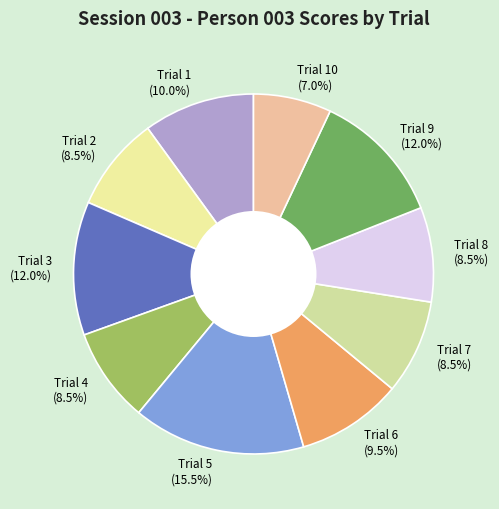

How many segments does this pie chart have?

10